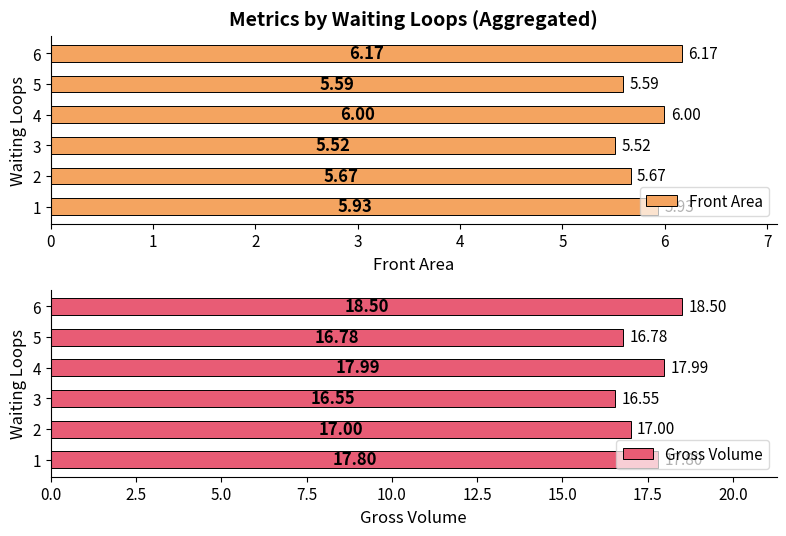

Reading left to right, transcribe all the data shown in this chart.

Front Area: 5.9	5.7	5.5	6.0	5.6	6.2
Gross Volume: 17.8	17.0	16.6	18.0	16.8	18.5